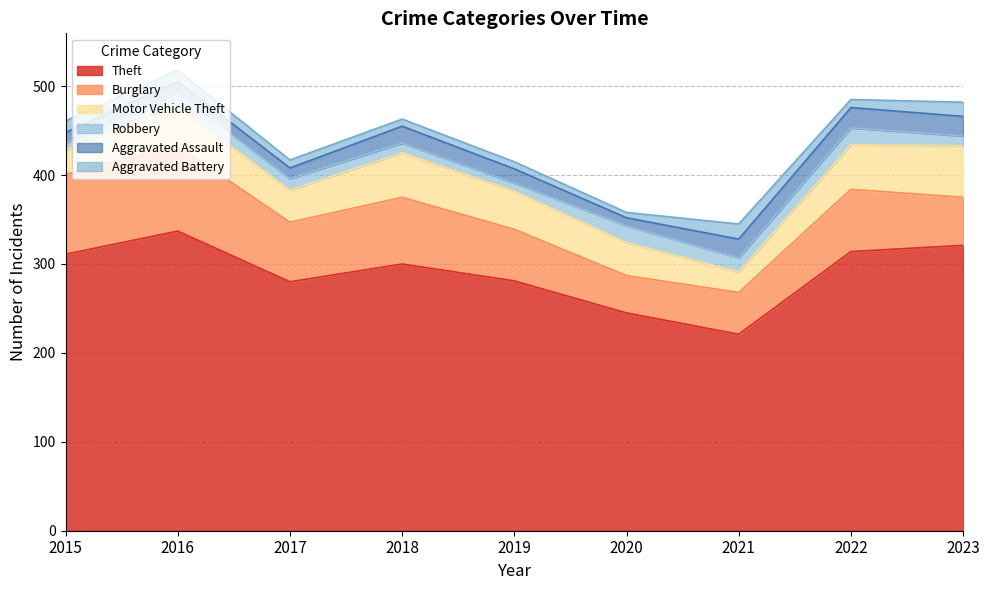

Reading left to right, transcribe all the data shown in this chart.

Theft: 2015=311	2016=337	2017=280	2018=300	2019=281	2020=245	2021=221	2022=314	2023=321
Burglary: 2015=90	2016=96	2017=67	2018=75	2019=58	2020=42	2021=47	2022=70	2023=54
Motor Vehicle Theft: 2015=27	2016=44	2017=36	2018=50	2019=43	2020=37	2021=23	2022=50	2023=58
Robbery: 2015=8	2016=15	2017=13	2018=11	2019=9	2020=19	2021=16	2022=19	2023=11
Aggravated Assault: 2015=12	2016=13	2017=12	2018=19	2019=16	2020=9	2021=21	2022=23	2023=22
Aggravated Battery: 2015=13	2016=13	2017=9	2018=8	2019=8	2020=6	2021=17	2022=9	2023=16